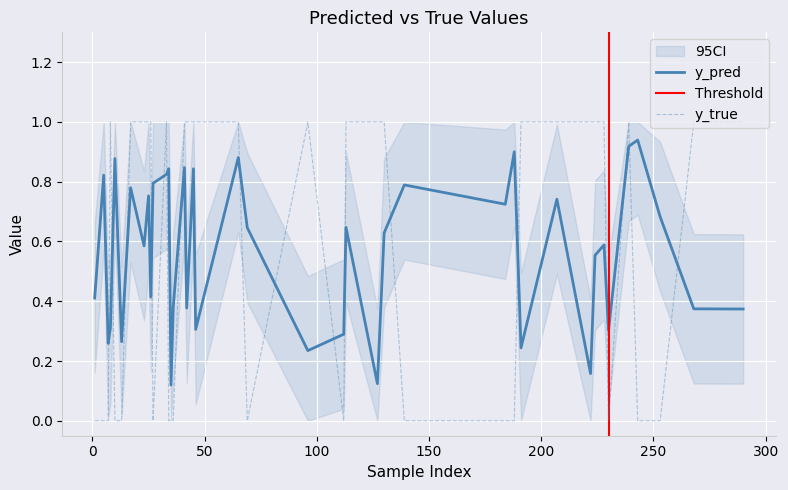

Rank the series at 33 from highest to lowest value.

y_true, y_pred